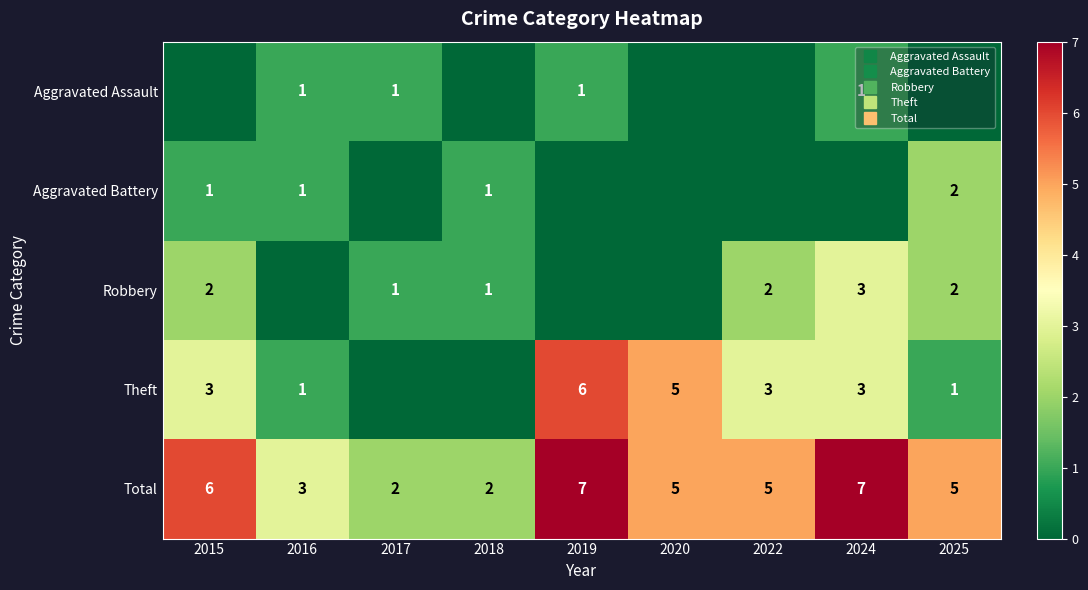

List the labels in order of Aggravated Battery value, largest first.

2025, 2015, 2016, 2018, 2017, 2019, 2020, 2022, 2024